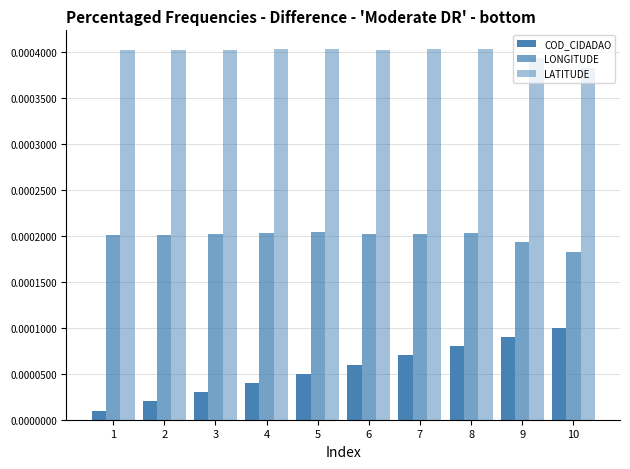

Between 3 and 5, which is larger?

5